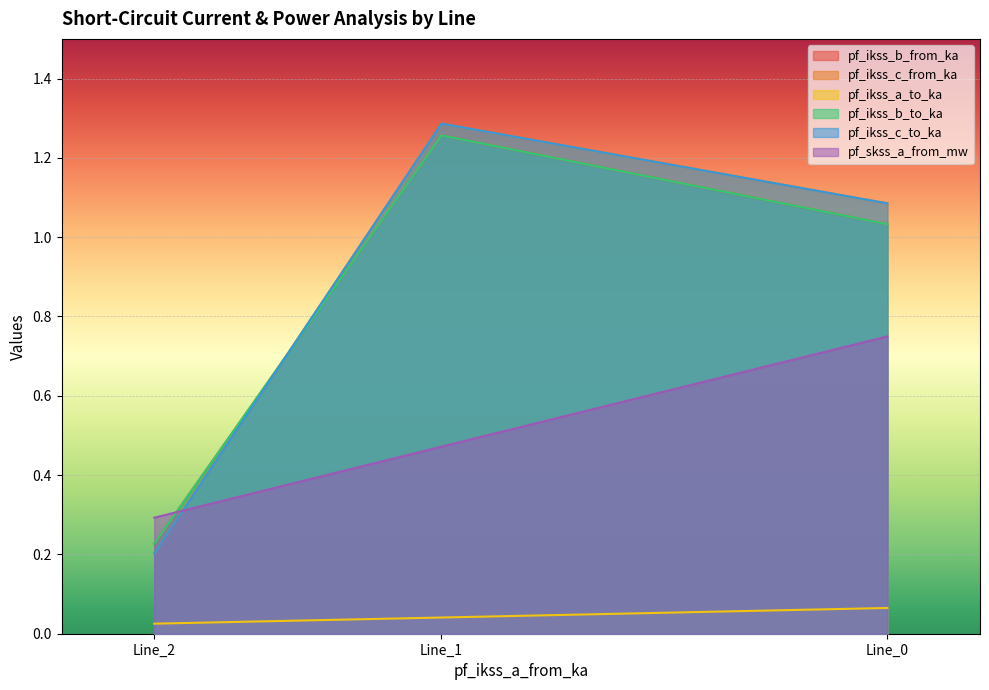

How many categories are shown in the chart?

3